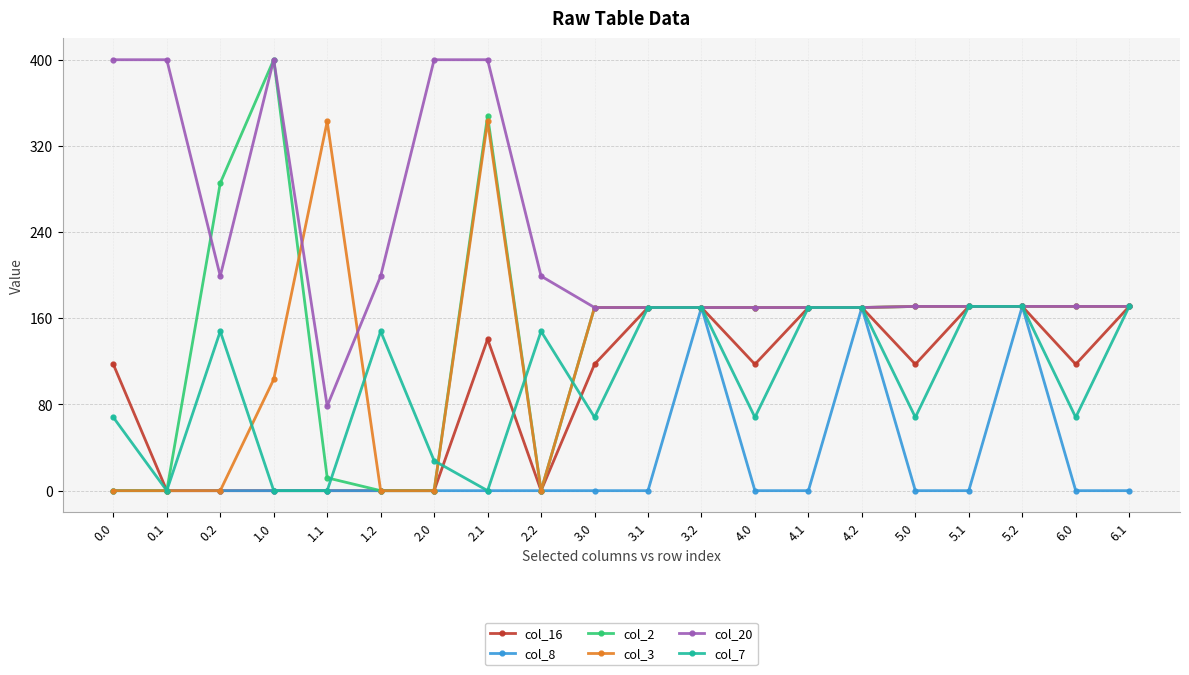

Is the value of col_7 at 2.0 greater than the value of col_16 at 1.1?

Yes